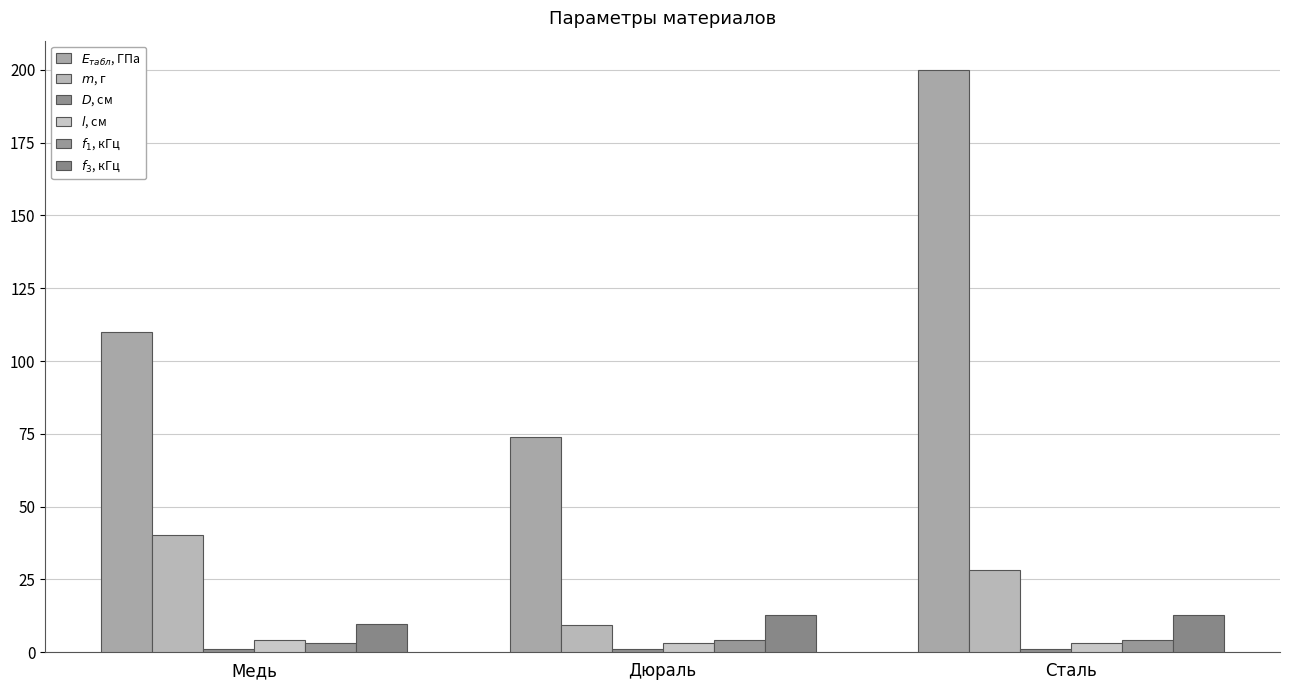

What is the label of the 3rd bar from the left?

Сталь